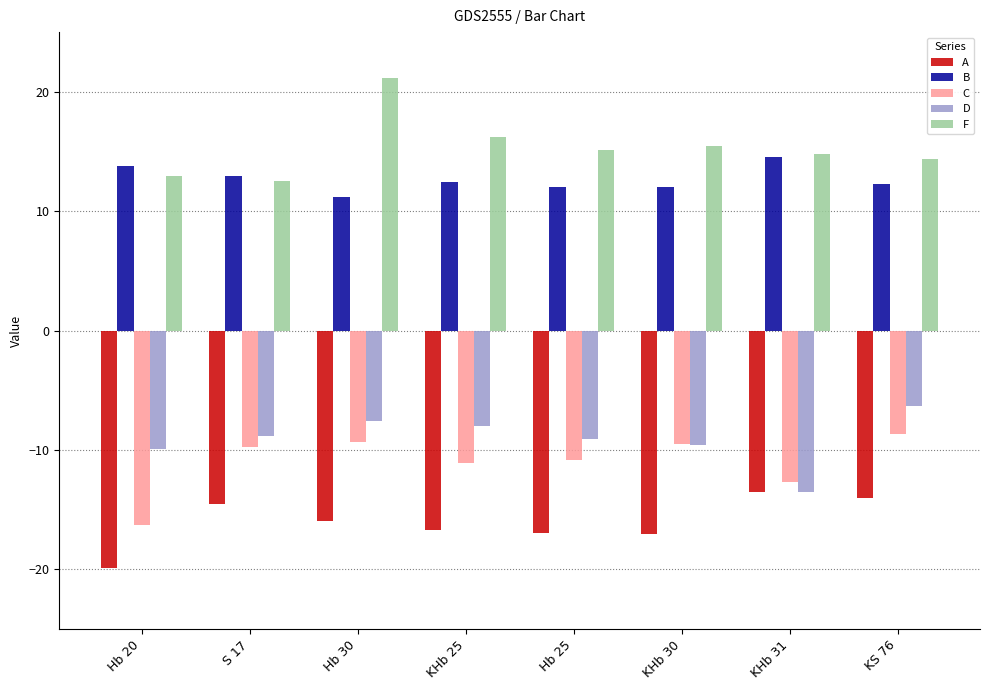

Is it true that B equals 19.9 at Hb 30?

False